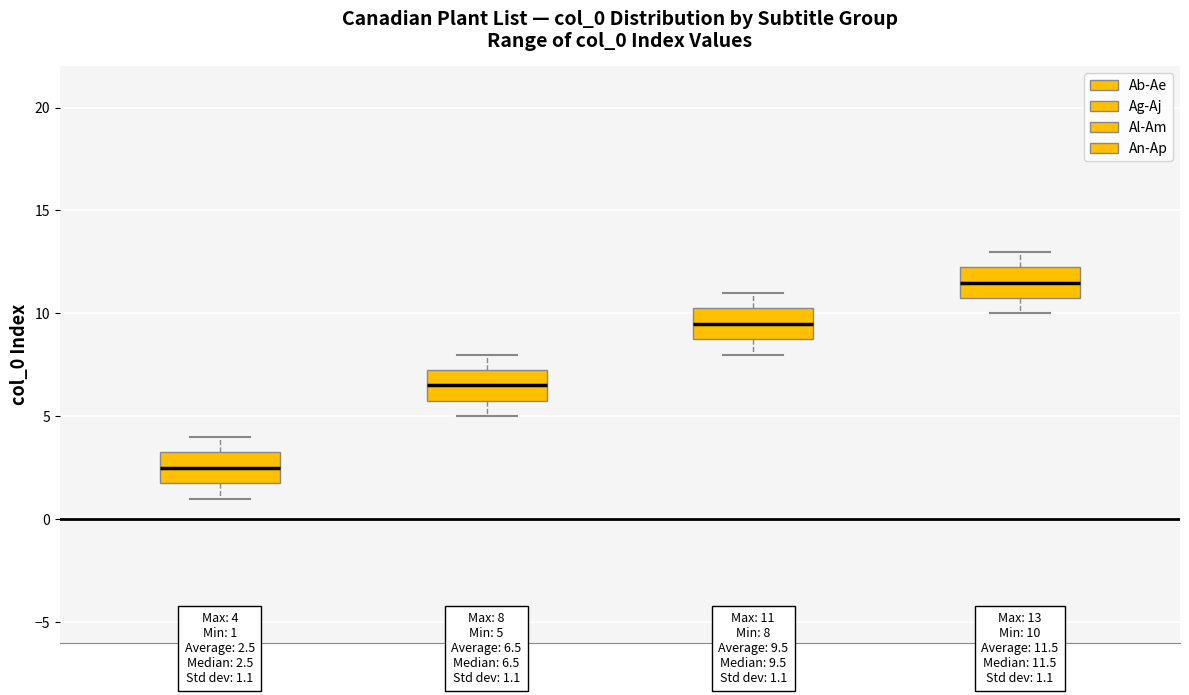

Which box's median line is the highest?

An-Ap